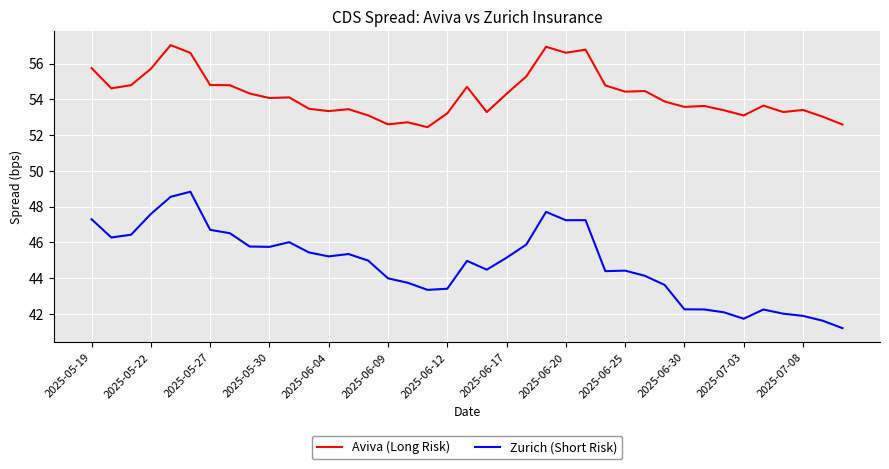

Which series has the largest range (max minus min)?

Zurich (Short Risk)